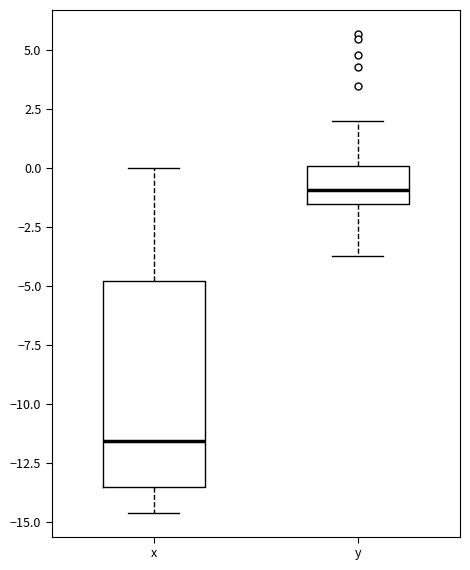

Where does the lower whisker of the box for y end on the y-axis? The values are not printed on the chart, so give them approximately, as read against the axis.

-3.5